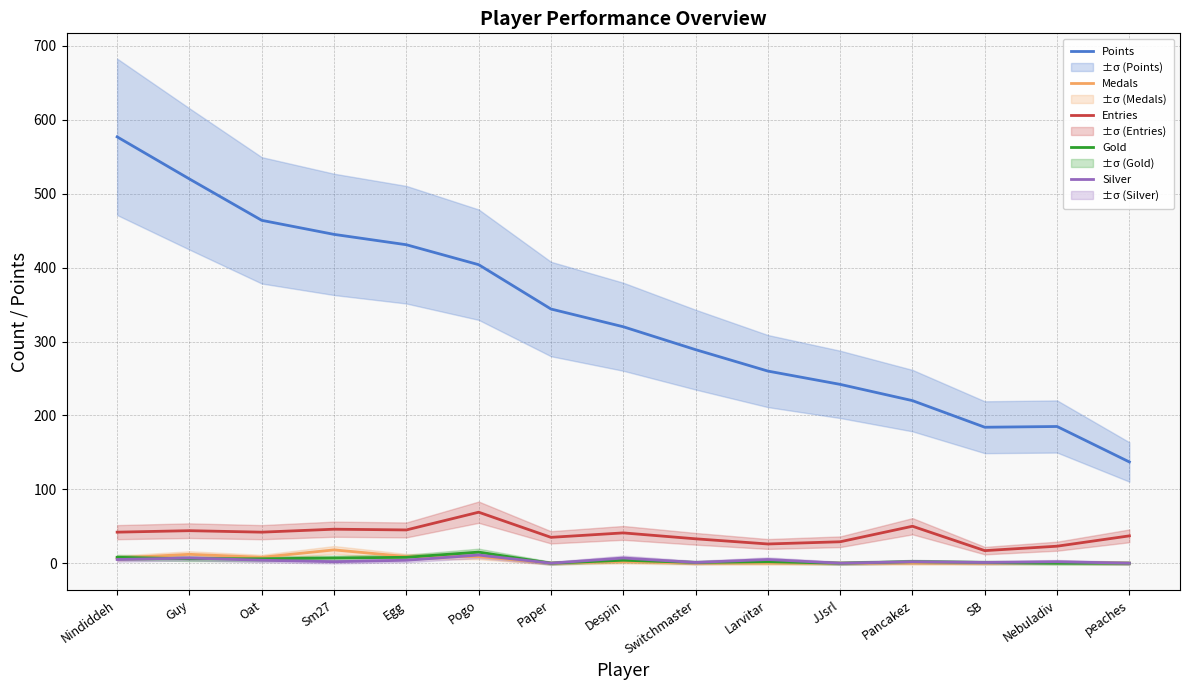

At which category does the chart reach its minimum across all series?

Paper